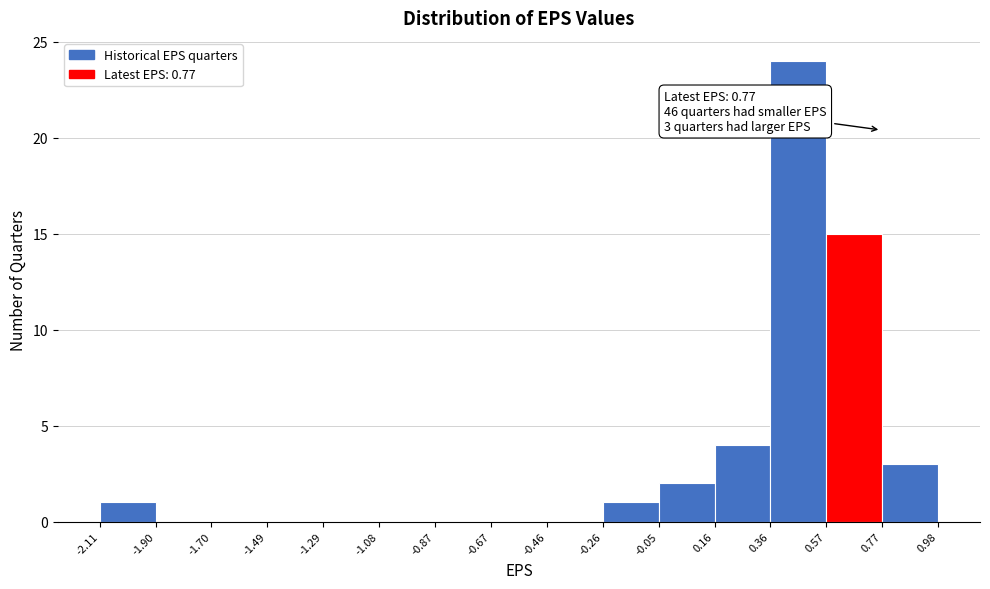

Over which range of the x-axis is the bar tallest?

0.36 to 0.57